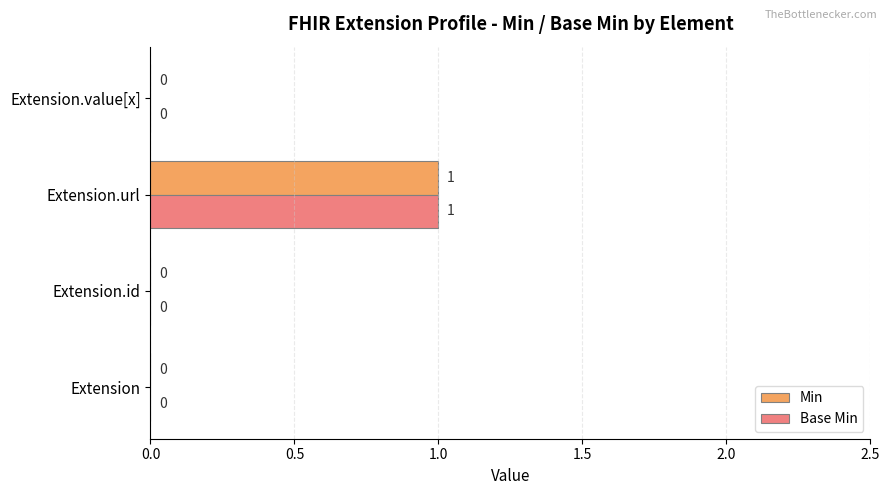

How many Min values are between 0 and 1?

4